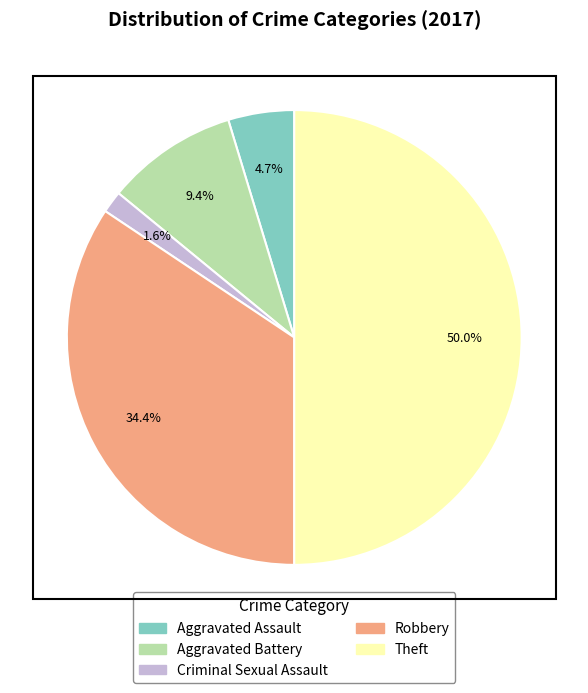

What percentage is the Robbery slice, to the nearest percent?

34%